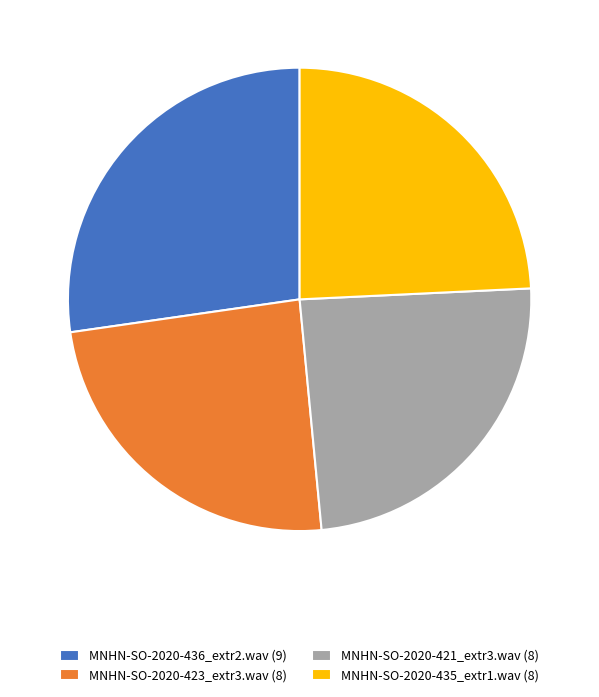

Is there a majority slice in this chart?

No